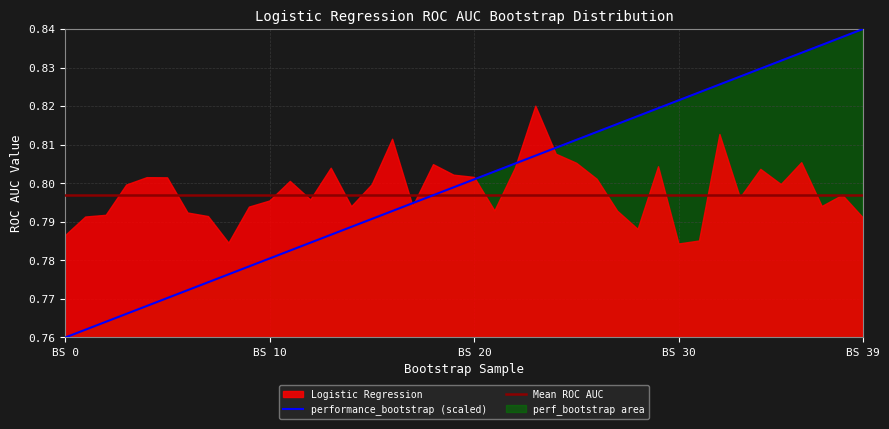

Which series has the largest total across all categories?

performance_bootstrap (scaled)